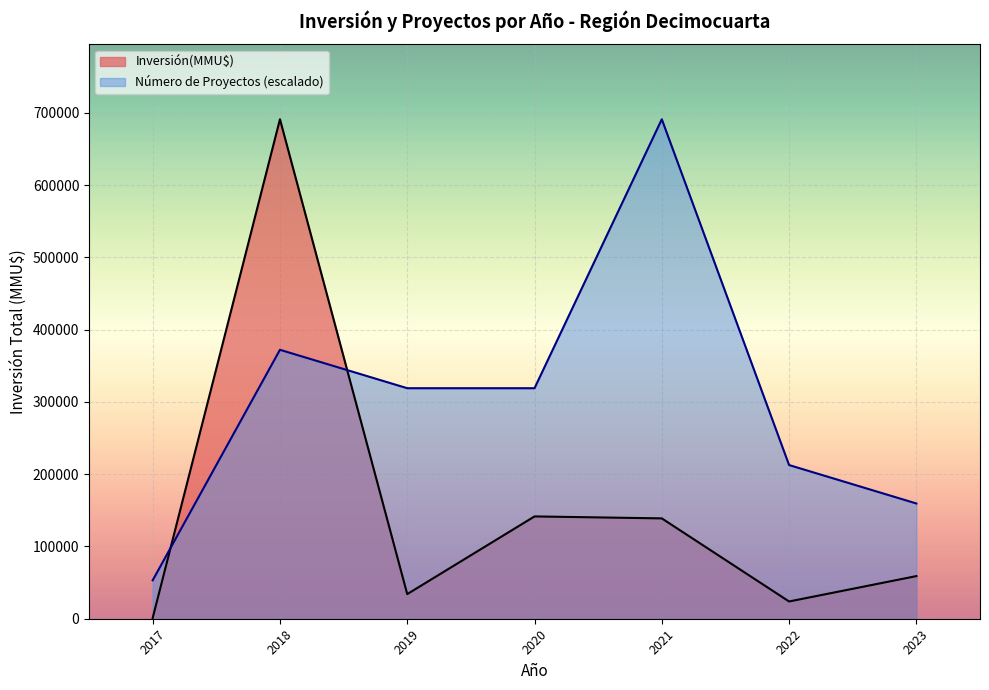

How many intersections are there between Número de Proyectos and Inversión(MMU$)?

2